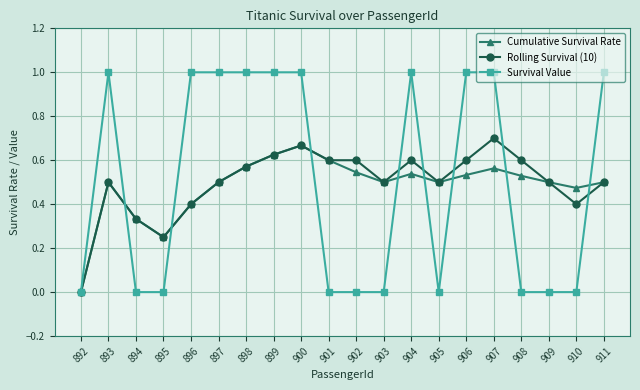

What is the difference between the maximum and second lowest values in the Survival Value series?

1.0